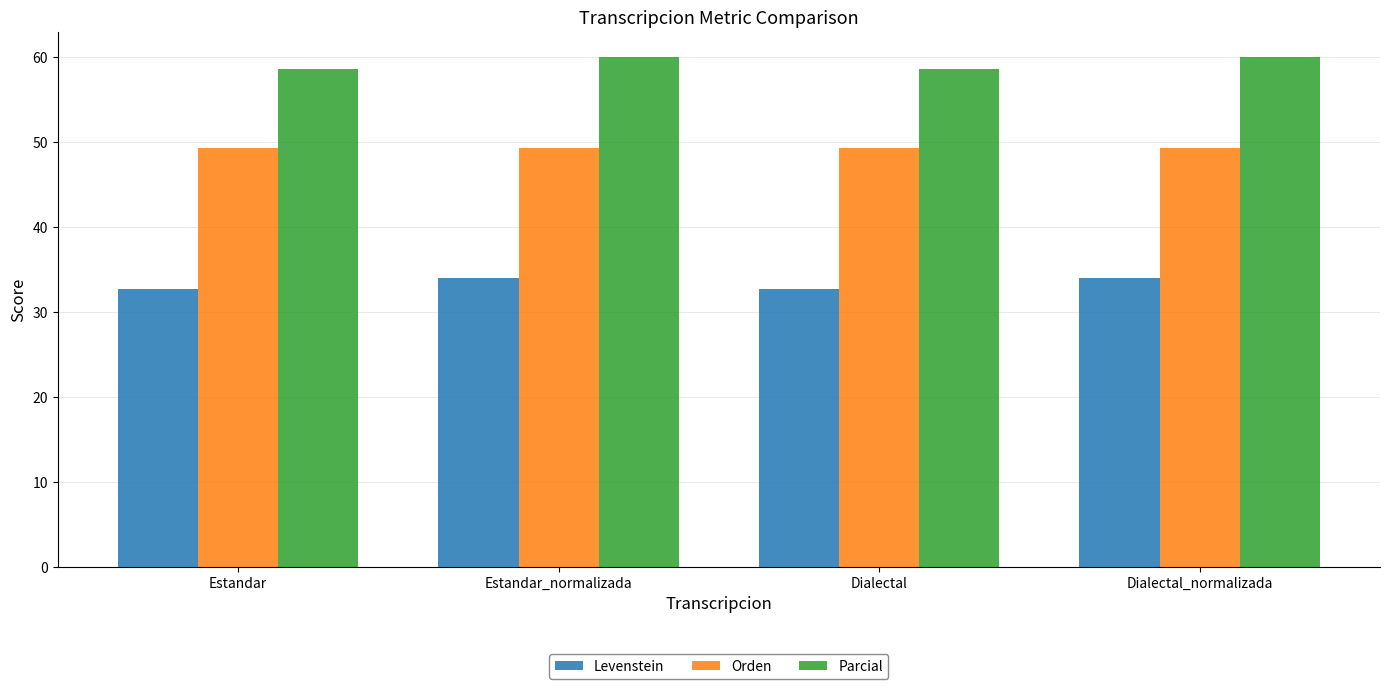

True or false: Parcial has a value of 58.6 at Estandar.

True